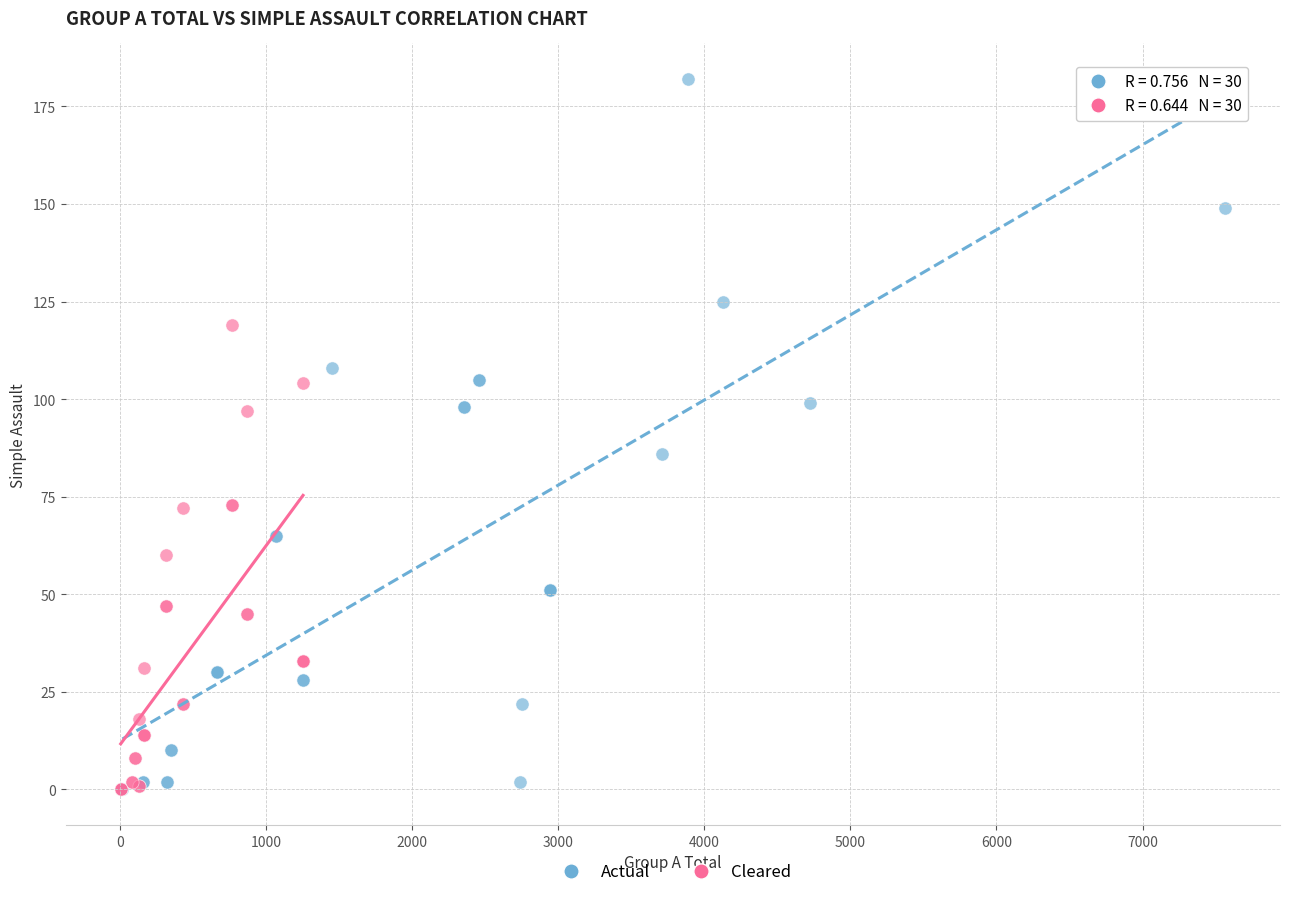

Which series contains the highest Y value?

Actual